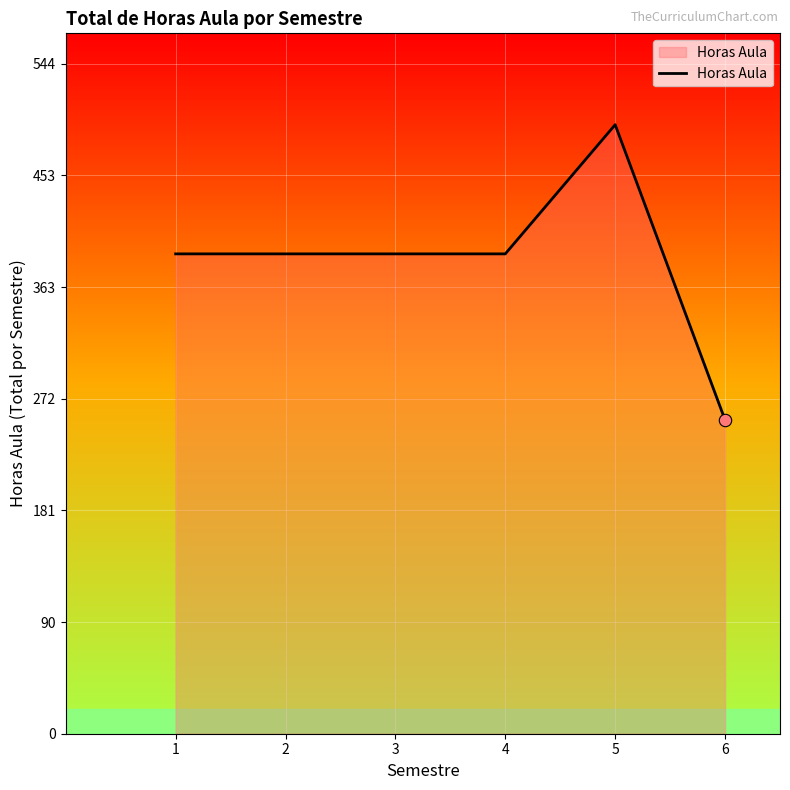

Approximately how many times larger is the value at 4 compared to 3?

1.0